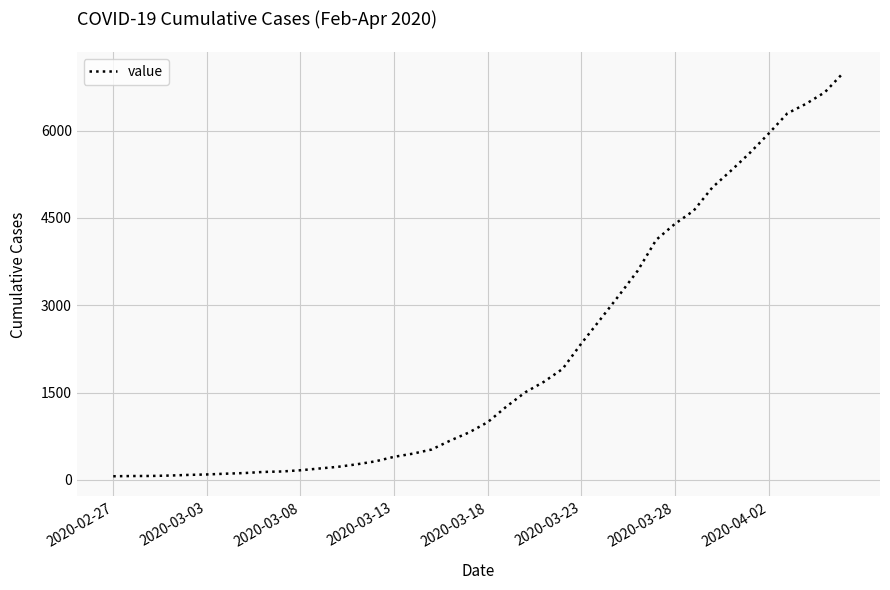

What is the difference between the maximum and minimum values?

6931